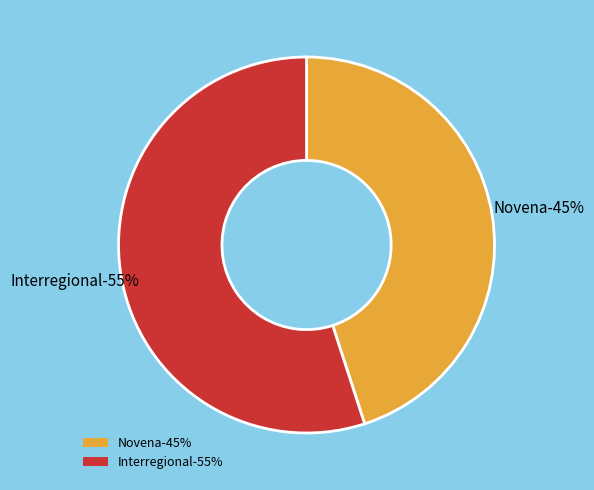

Which slice is the largest?

Interregional